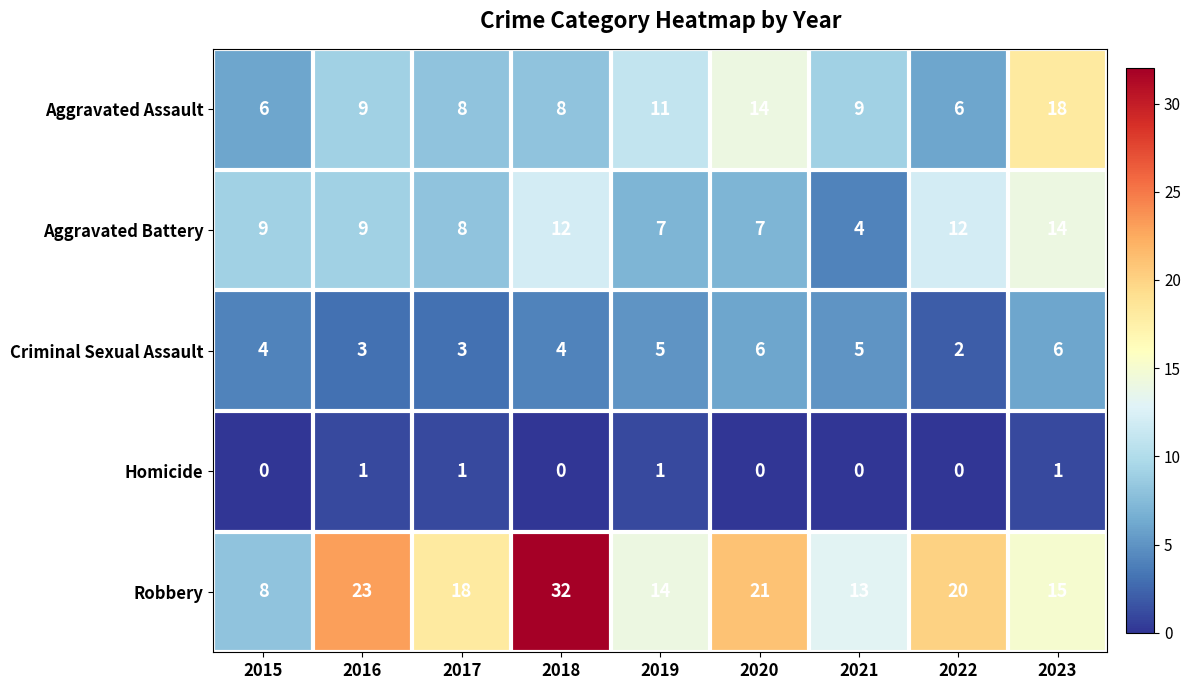

Which series has the largest total across all categories?

Robbery